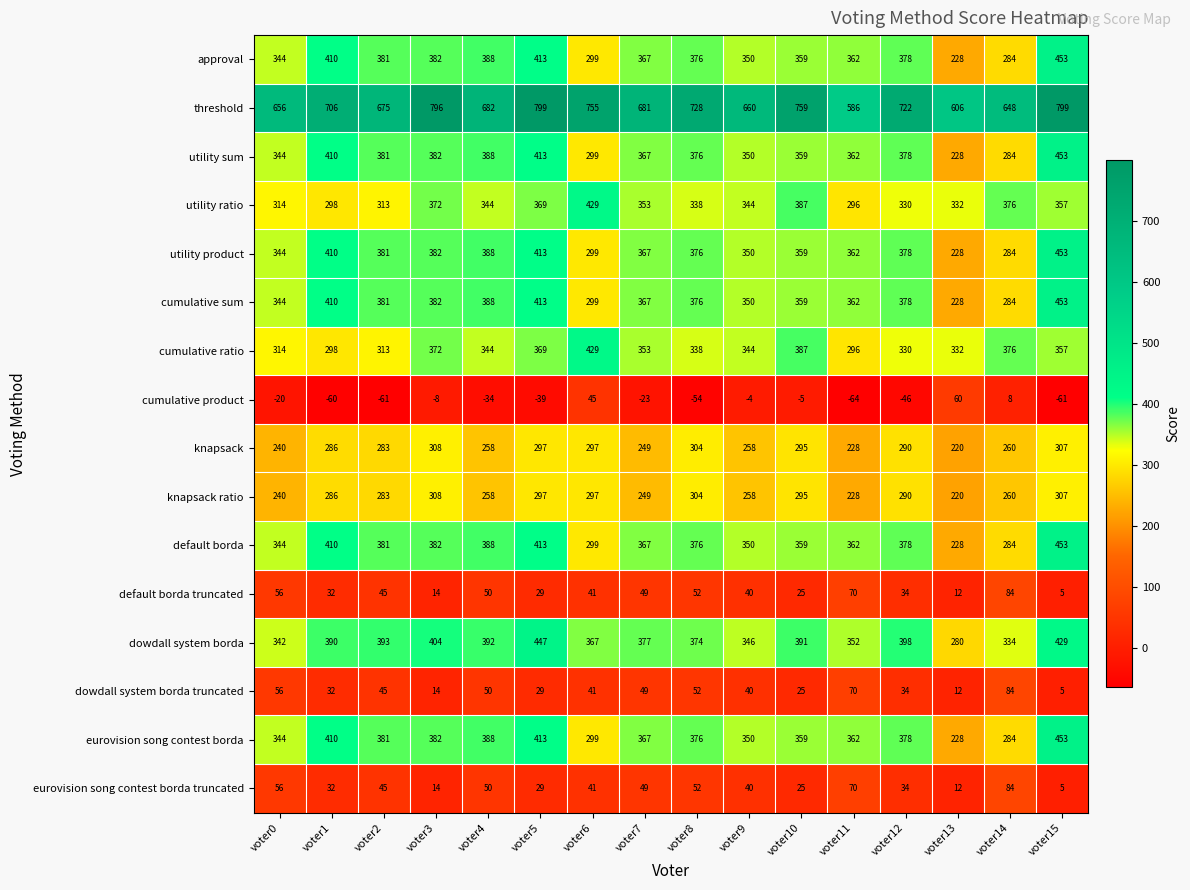

The value of cumulative ratio at voter6 is 429. True or false?

True